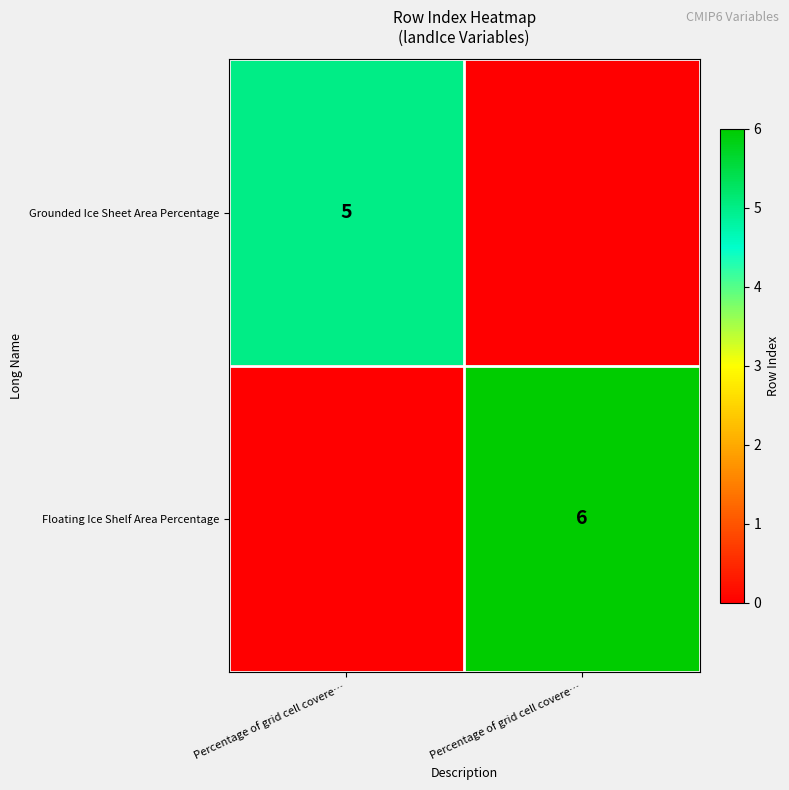

The Grounded Ice Sheet Area Percentage series shows -3 at Percentage of grid cell covere…. True or false?

False